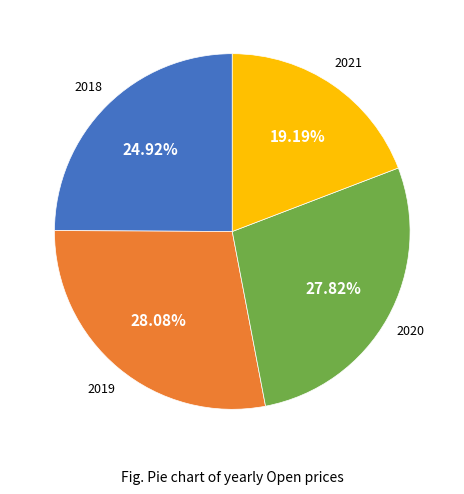

Between 2021 and 2020, which is larger?

2020